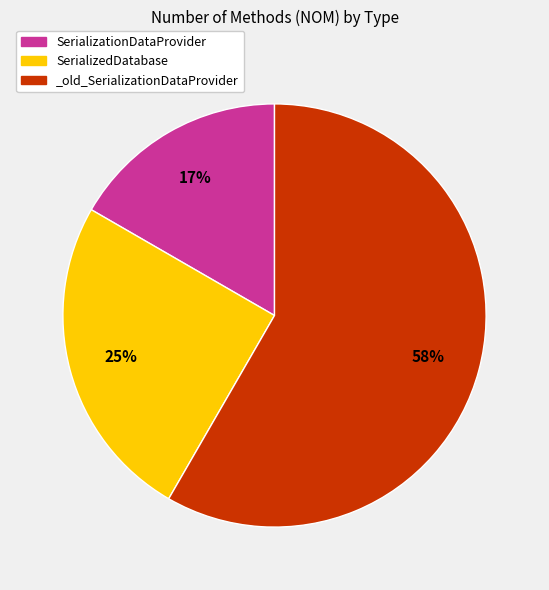

How many slices are in this pie chart?

3